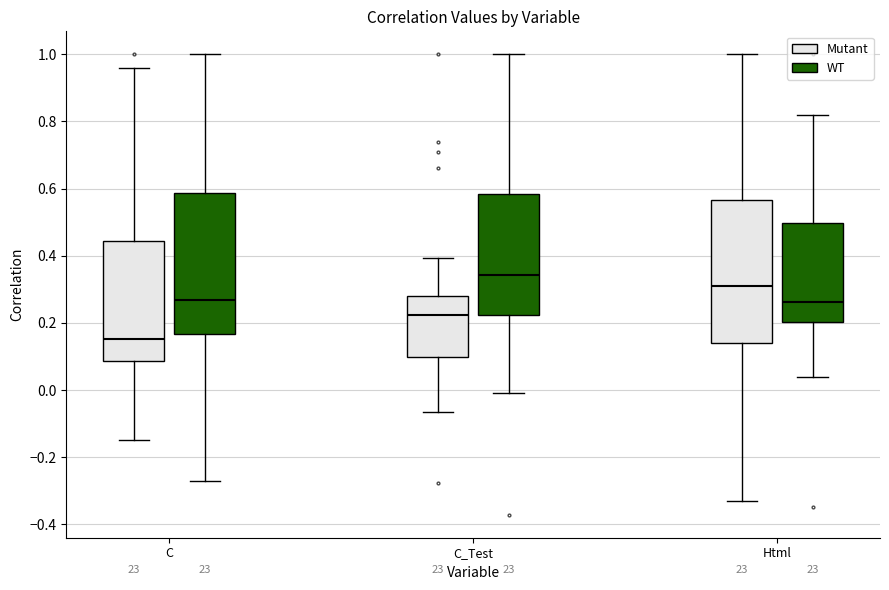

Which box's median line is the highest?

C_Test (WT)